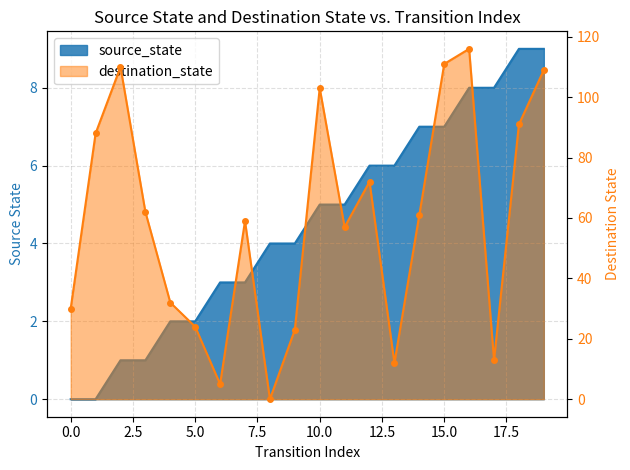

At which category is the sum across all series the highest?

16